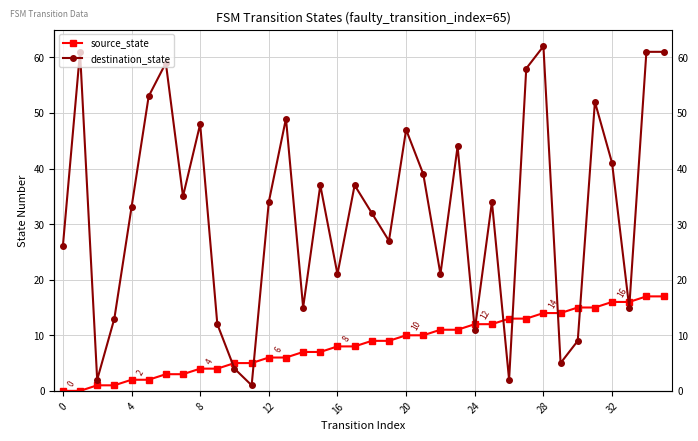

The destination_state series shows 1 at 11. True or false?

True